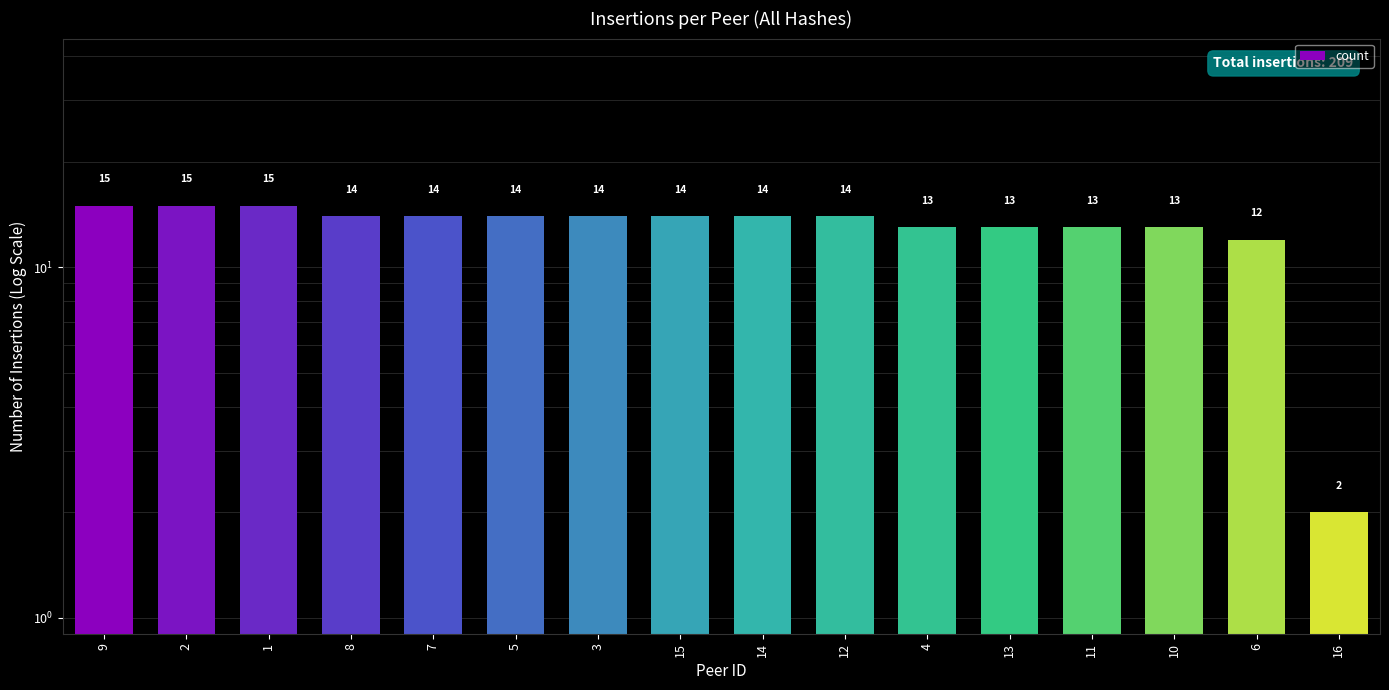

What is the average value?

13